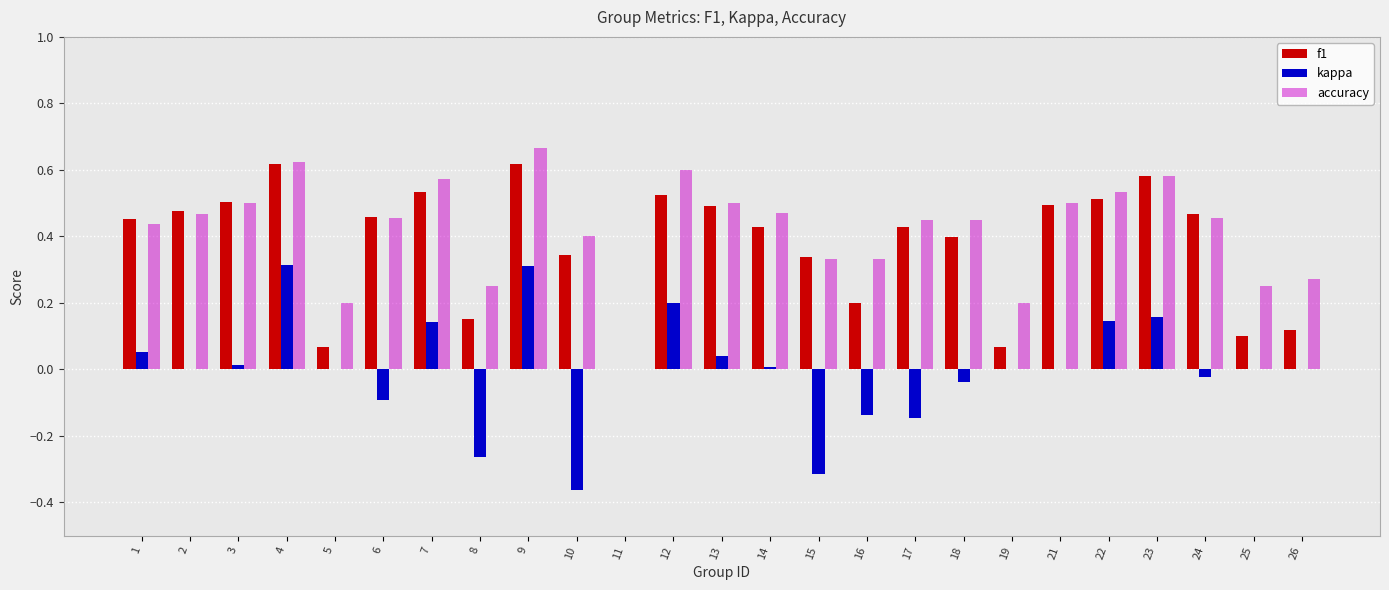

How many data points in f1 are above 0?

24